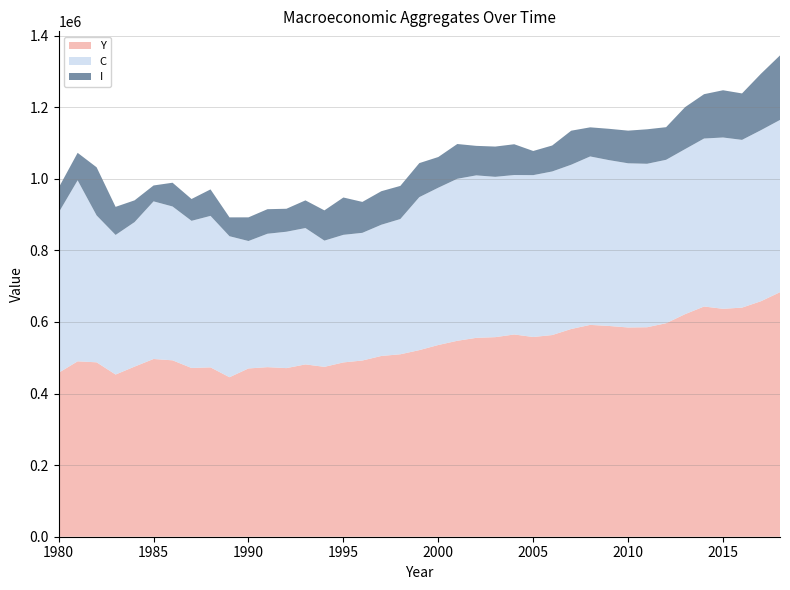

Reading left to right, extract all data points from this chart.

Y: 1980=457923.8	1981=489935.7	1982=487166.0	1983=453039.2	1984=475217.2	1985=496469.5	1986=492737.1	1987=471352.9	1988=473052.4	1989=445519.8	1990=470055.0	1991=473649.5	1992=470984.8	1993=481323.8	1994=474509.8	1995=486891.5	1996=492218.1	1997=504920.5	1998=509617.6	1999=521224.0	2000=535534.7	2001=547293.8	2002=555539.4	2003=557464.6	2004=564922.9	2005=557884.6	2006=563324.7	2007=580247.9	2008=591714.7	2009=588666.4	2010=584477.9	2011=585162.0	2012=596394.8	2013=621690.2	2014=643072.6	2015=636615.4	2016=639958.2	2017=657909.8	2018=683033.9
C: 1980=447420.9	1981=505582.0	1982=410296.9	1983=389927.7	1984=403662.8	1985=440307.7	1986=429749.8	1987=411065.6	1988=423173.6	1989=393875.3	1990=355962.1	1991=372667.8	1992=380973.0	1993=380920.8	1994=352614.1	1995=356379.4	1996=356646.0	1997=366580.0	1998=377815.6	1999=427402.2	2000=439398.3	2001=452523.8	2002=453848.8	2003=447839.3	2004=445429.4	2005=452174.0	2006=456961.4	2007=458875.9	2008=470531.0	2009=463235.5	2010=458621.1	2011=456611.3	2012=456472.6	2013=461014.1	2014=469242.4	2015=478557.6	2016=468580.5	2017=477813.6	2018=481195.4
I: 1980=69405.5	1981=76806.0	1982=134479.3	1983=78473.3	1984=60734.3	1985=44384.2	1986=66344.3	1987=60931.5	1988=73953.4	1989=52647.7	1990=66091.4	1991=68575.2	1992=64153.3	1993=77291.6	1994=84473.2	1995=104291.0	1996=86390.0	1997=93636.8	1998=92521.9	1999=95004.0	2000=85730.6	2001=97159.5	2002=82407.2	2003=84532.8	2004=85973.4	2005=67426.2	2006=72519.4	2007=95026.4	2008=81304.1	2009=87509.5	2010=91225.8	2011=96332.6	2012=91107.1	2013=117262.4	2014=123840.2	2015=131982.3	2016=129732.6	2017=157638.0	2018=180268.5